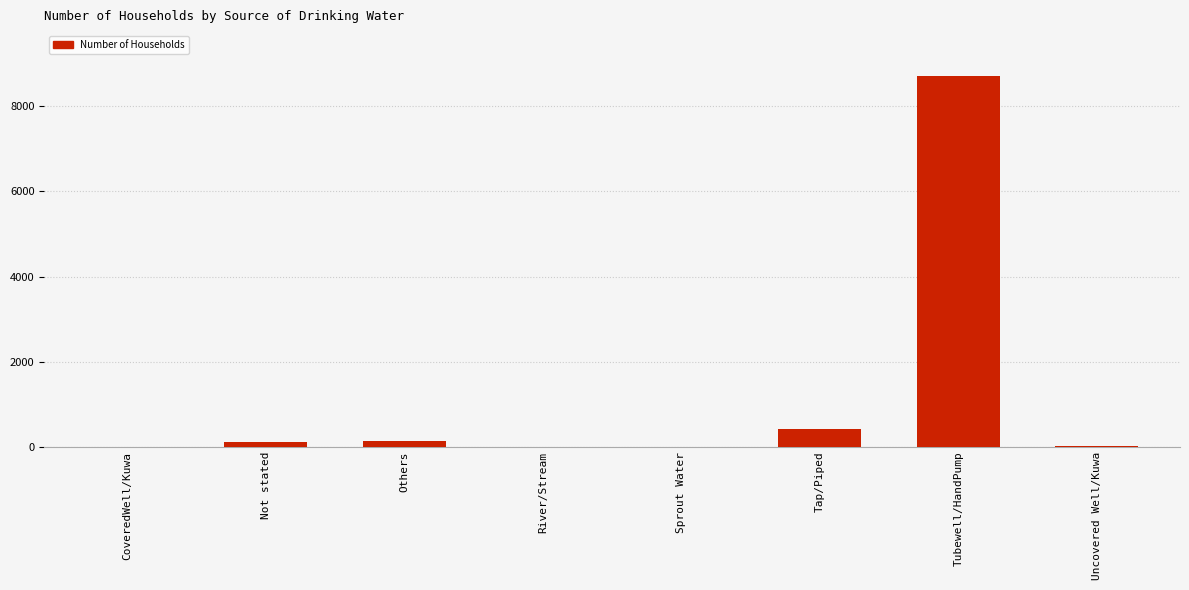

Does the chart contain stacked bars?

No